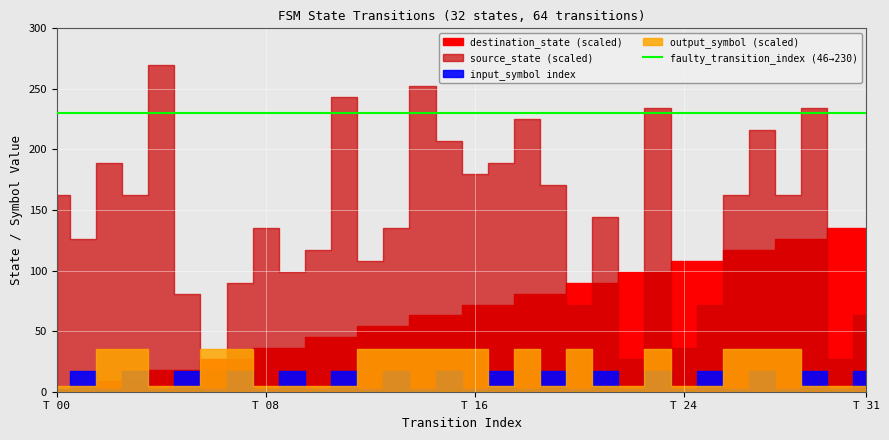

True or false: input_idx has more than 0 interior local peaks.

True